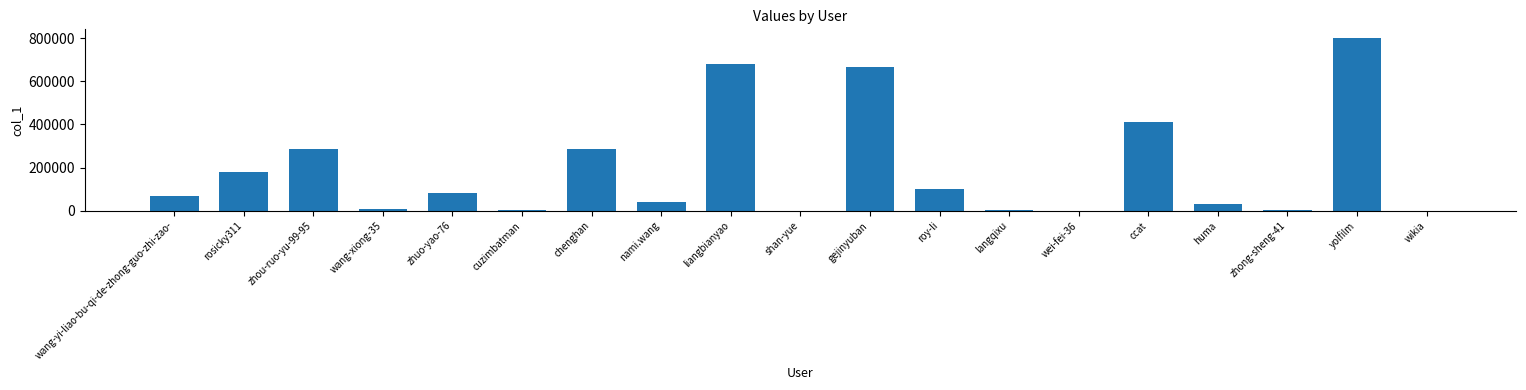

At which category does the chart reach its peak across all series?

yolfilm